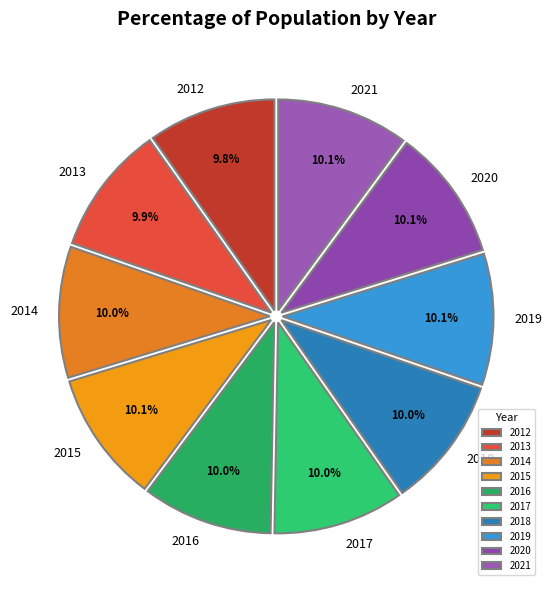

Count the number of slices in the pie.

10